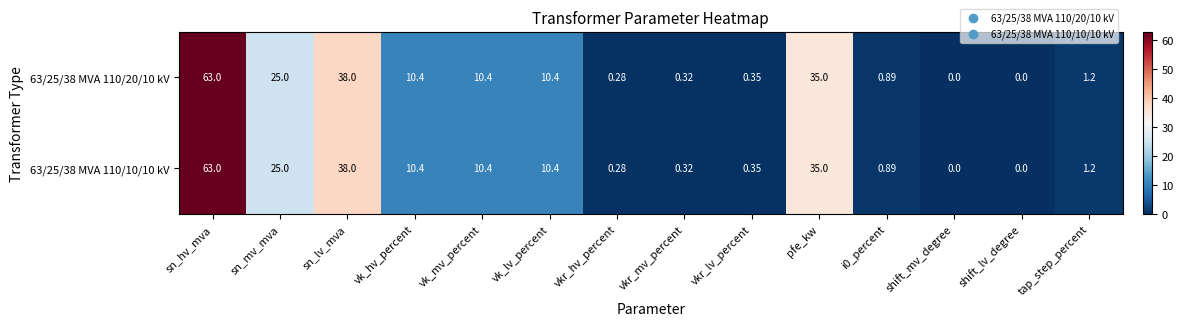

Where is 63/25/38 MVA 110/10/10 kV nearest to the value 31?

pfe_kw